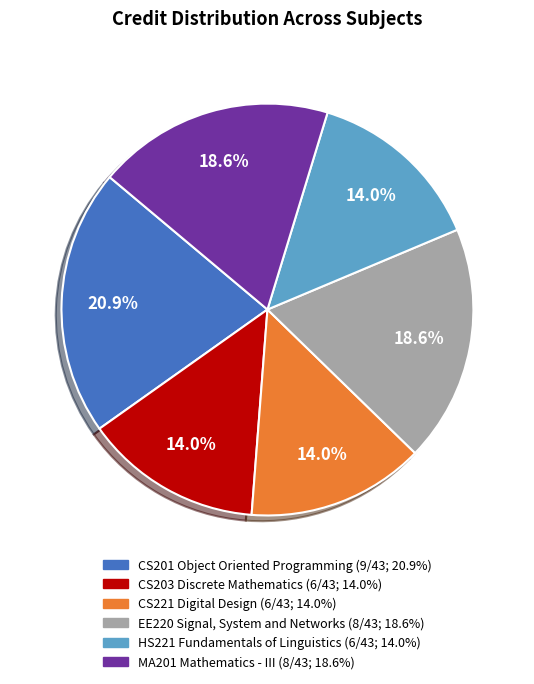

What is the ratio of the value at CS221 Digital Design to the value at CS203 Discrete Mathematics?

1.0